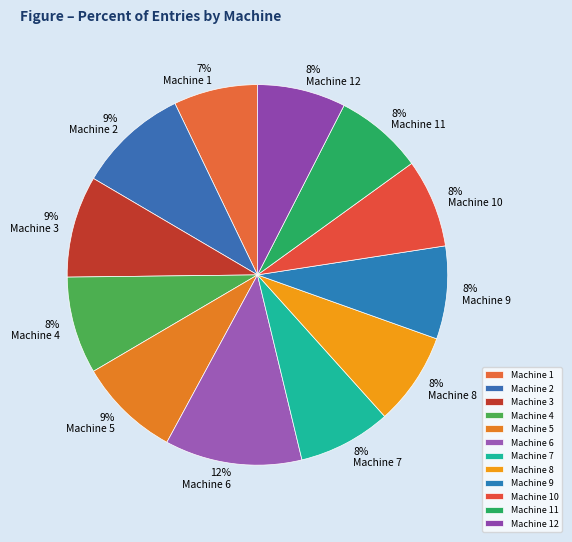

Count the number of slices in the pie.

12